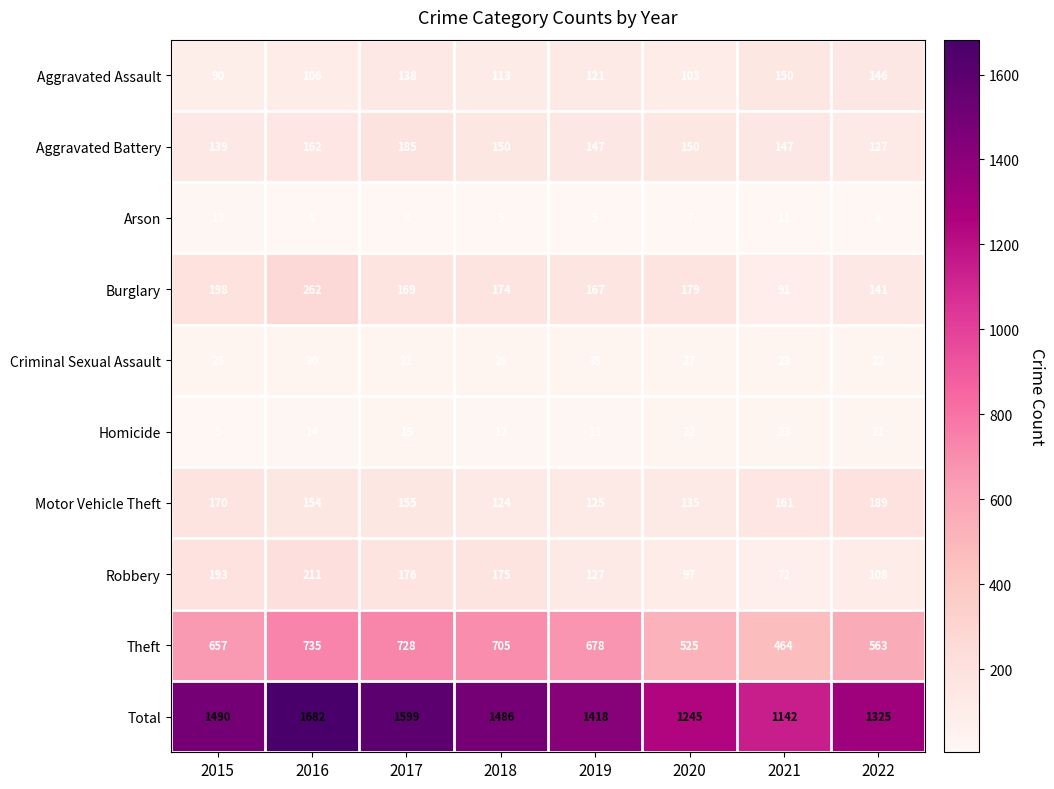

What is the sum of all Homicide values?

129